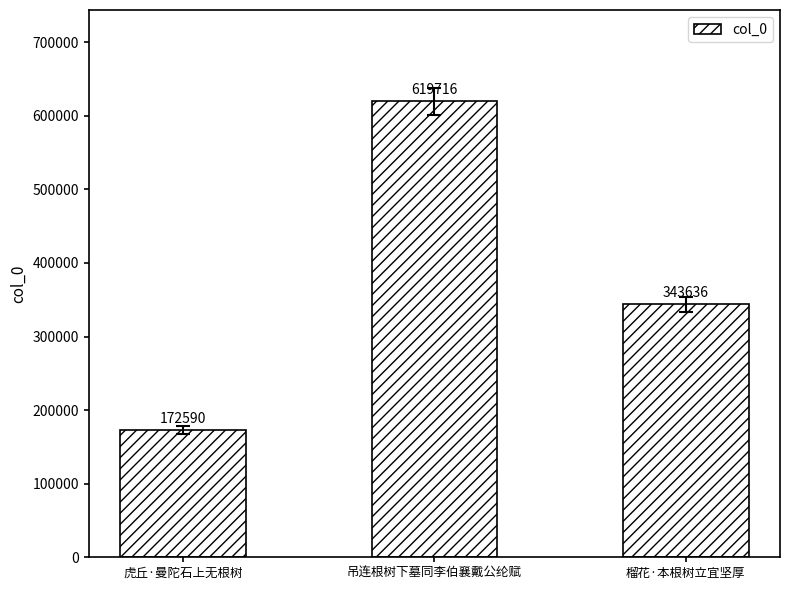

List the labels in order of value, largest first.

吊连根树下墓同李伯襄戴公纶赋, 榴花·本根树立宜坚厚, 虎丘·曼陀石上无根树